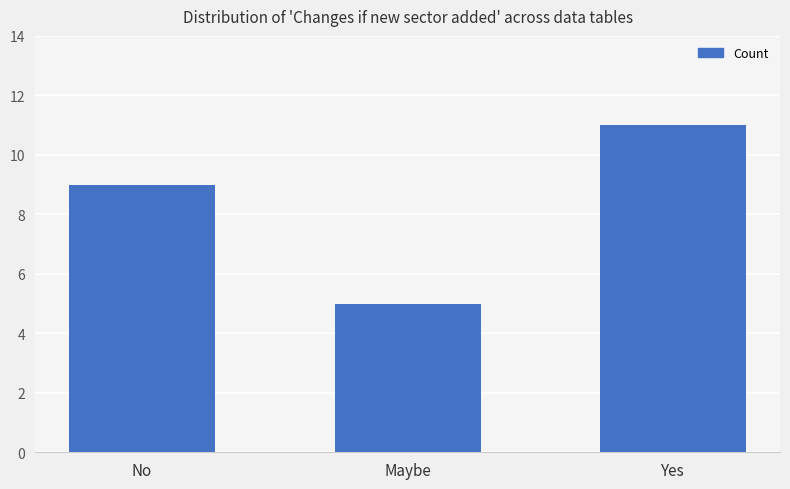

What is the sum of all values?

25